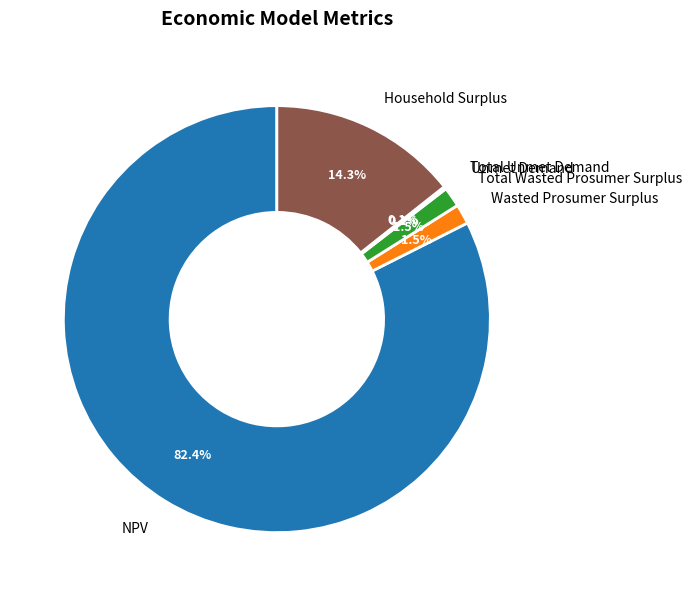

Which has a higher value, Total Wasted Prosumer Surplus or Household Surplus?

Household Surplus